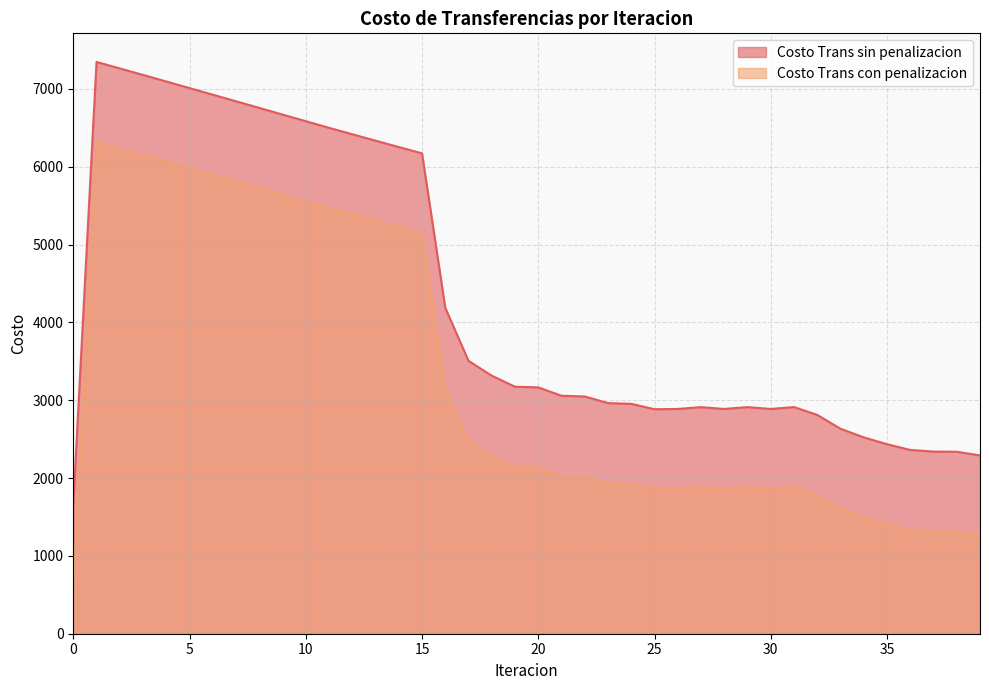

True or false: Costo Trans sin penalizacion has a value of 3048.3 at 22.

True